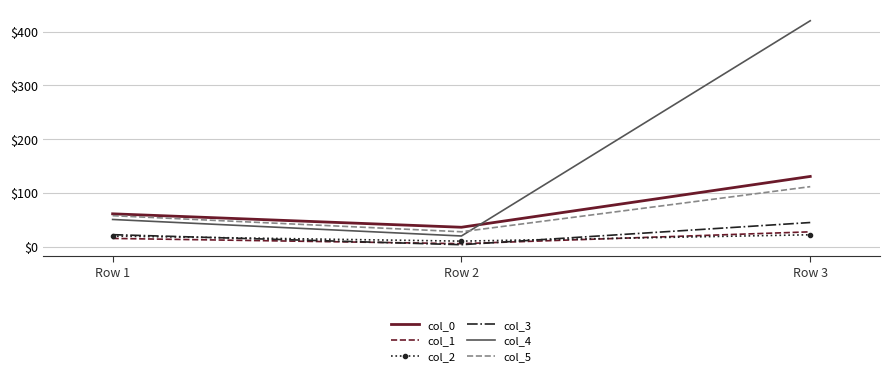

List the series in order of their peak value, lowest first.

col_2, col_1, col_3, col_5, col_0, col_4